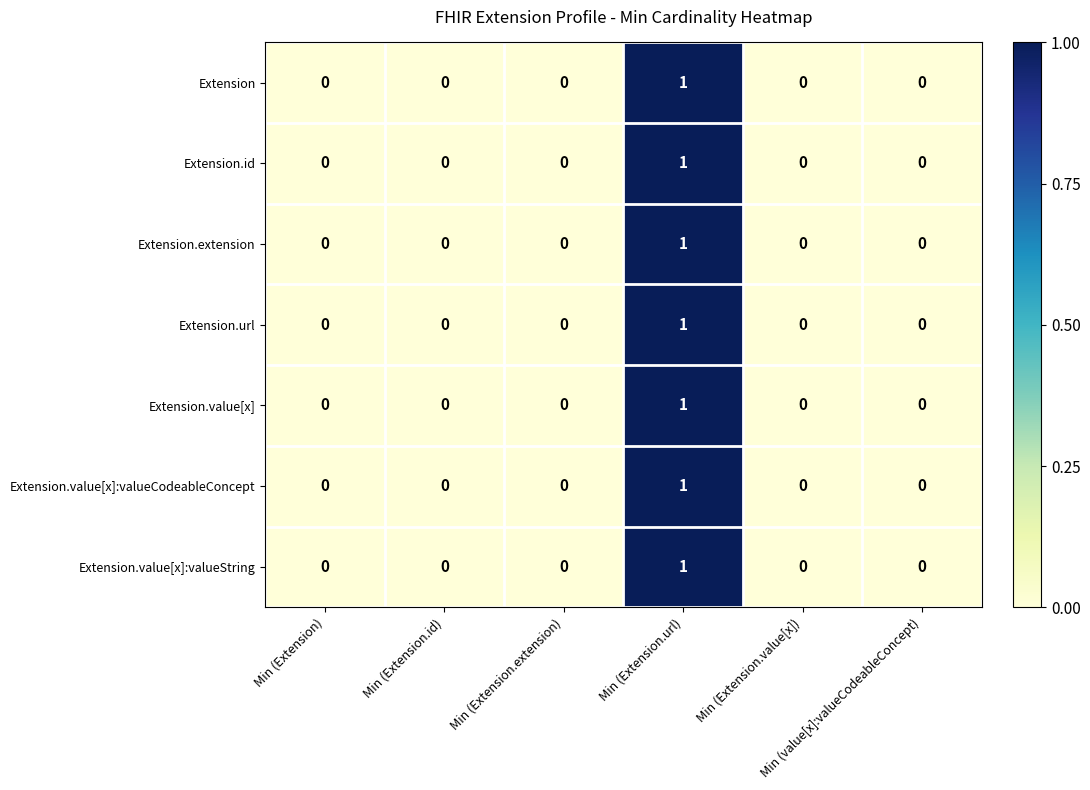

Count the Extension.url values in the range 0 to 1.

6